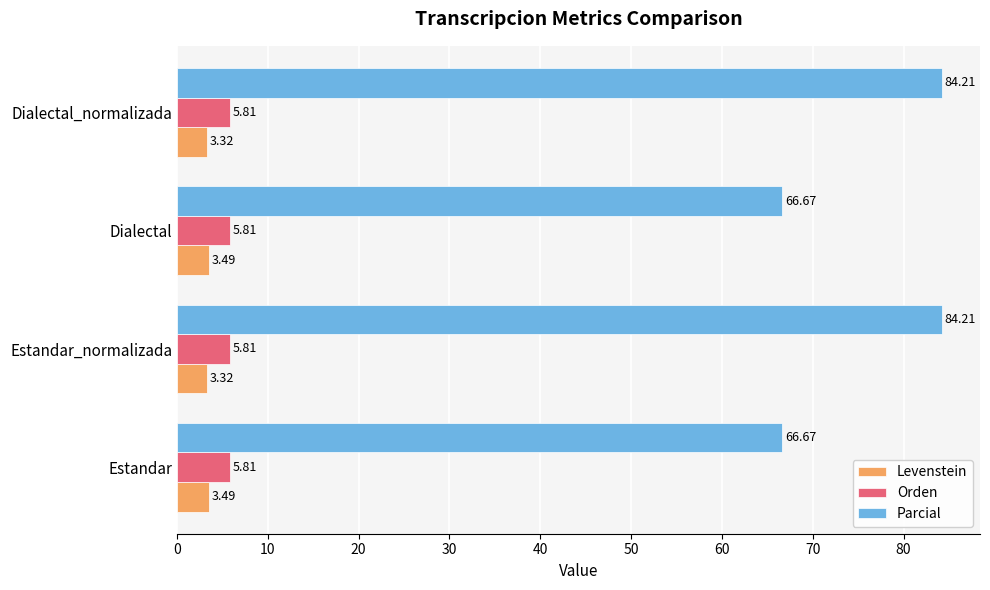

Which series has the largest range (max minus min)?

Parcial